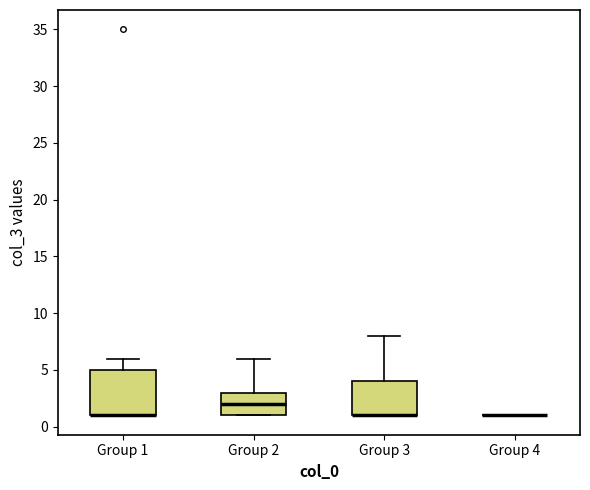

Reading left to right, transcribe this box plot: for each box, give where its median line is, the range the box spans, and where its two whiskers end, as read against the y-axis. The values are not printed on the chart, so give them approximately, as read against the axis.

Group 1: median 1 (drawn on the box's lower edge), box 1 to 5, whiskers 1 to 6
Group 2: median 2, box 1 to 3, whiskers 1 to 6
Group 3: median 1 (drawn on the box's lower edge), box 1 to 4, whiskers 1 to 8
Group 4: box collapsed to a line at 1, whiskers 1 to 1